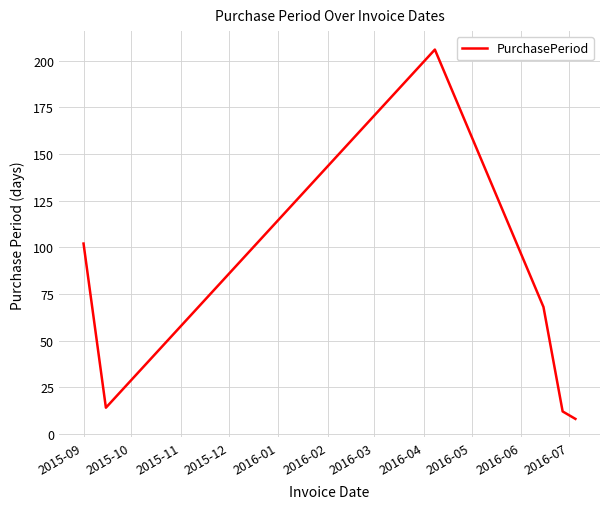

What is the sum of all values?

410